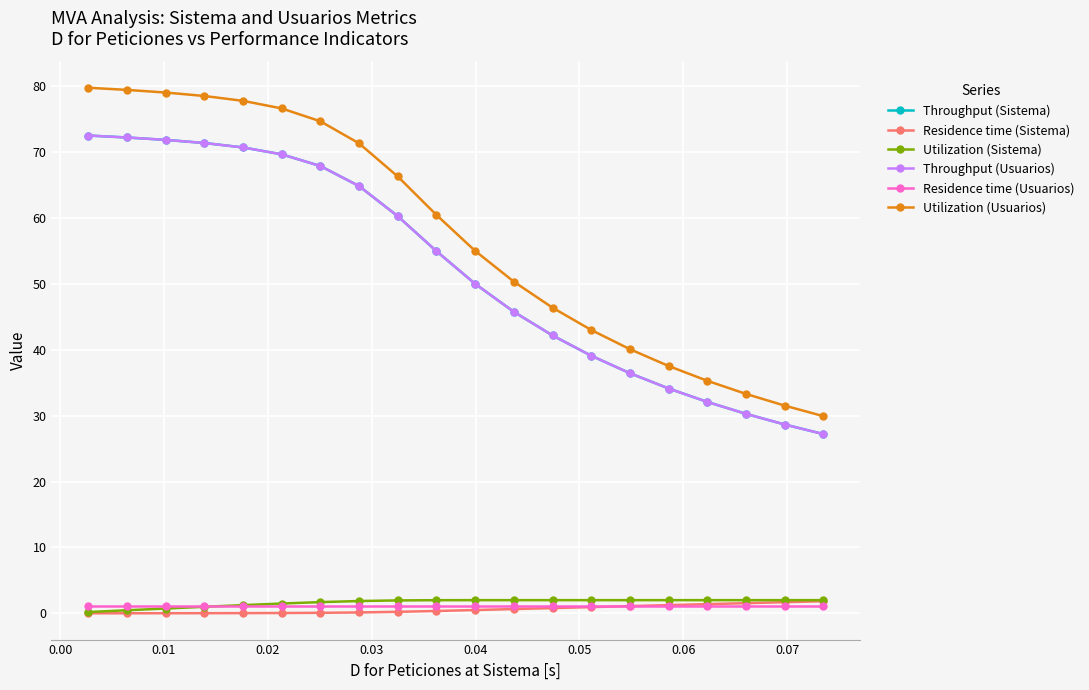

Is this an area chart (filled region under the line)?

No